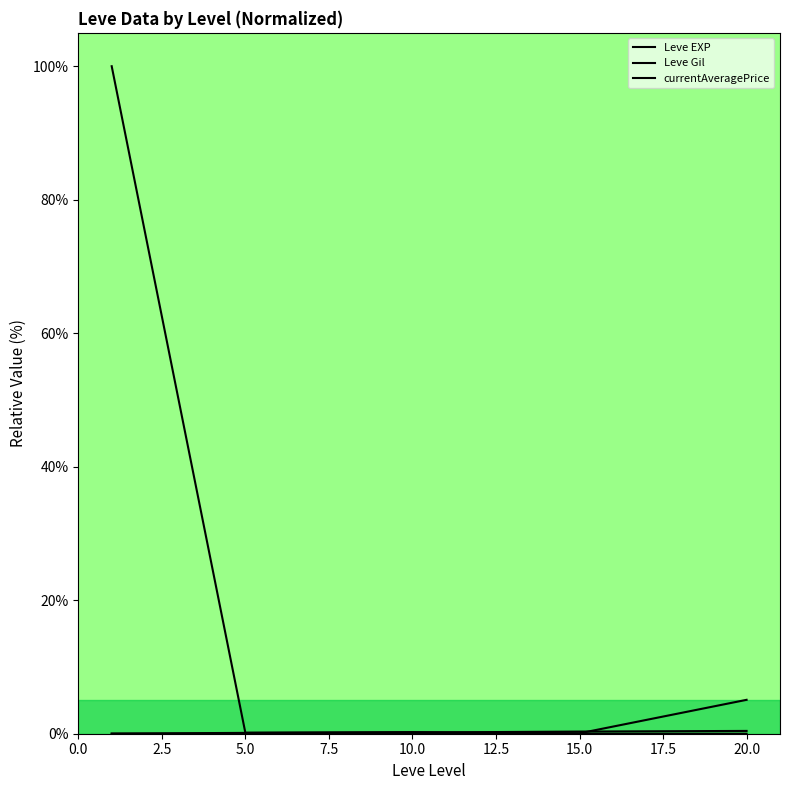

Which series has the largest total across all categories?

currentAveragePrice